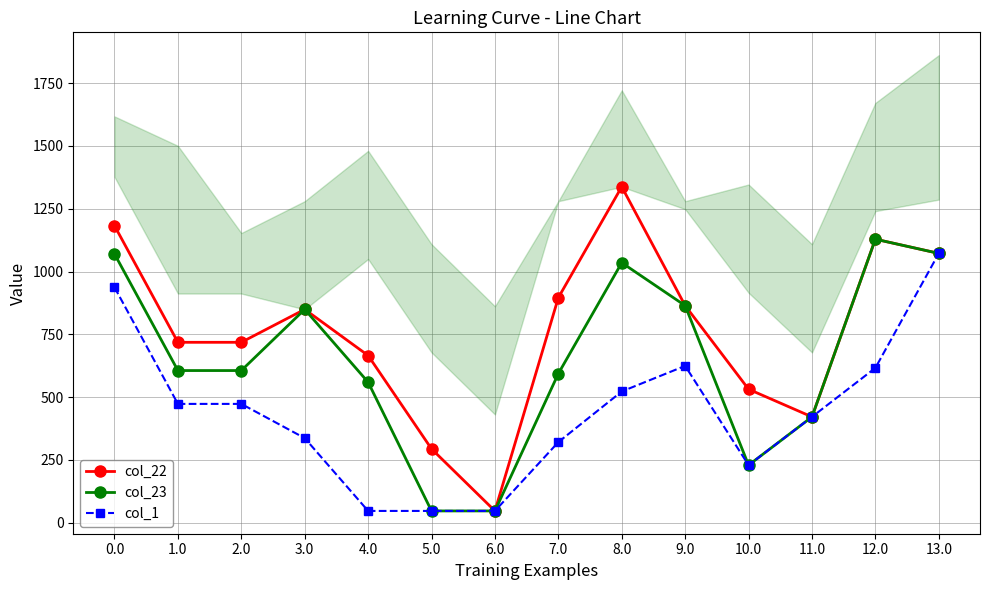

Where is the first local maximum for col_23?

3.0